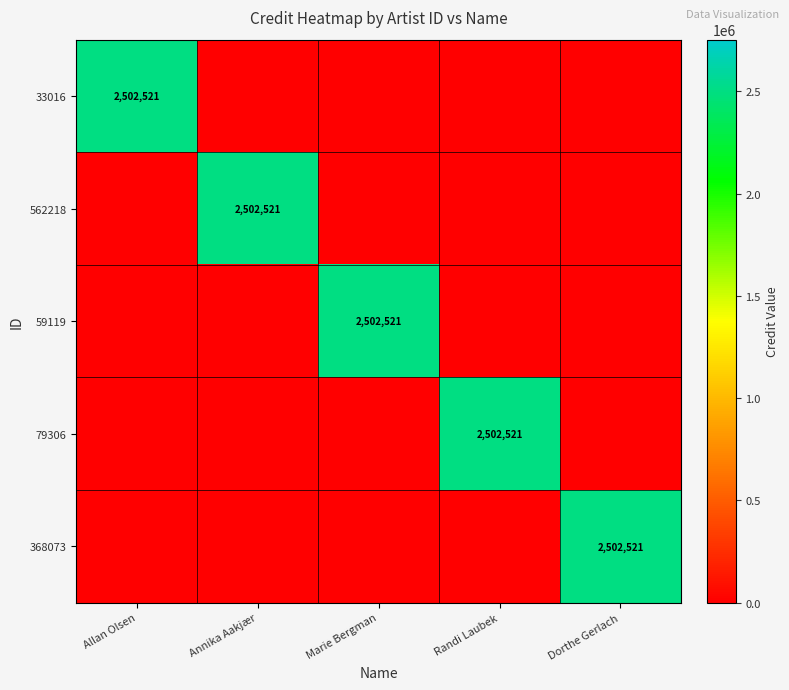

True or false: 79306 has a value of 2502521 at Randi Laubek.

True